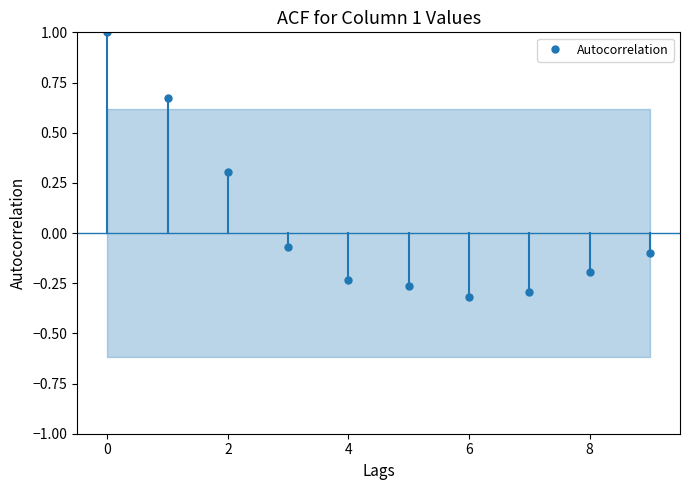

What is the maximum value shown in the chart?

1.0